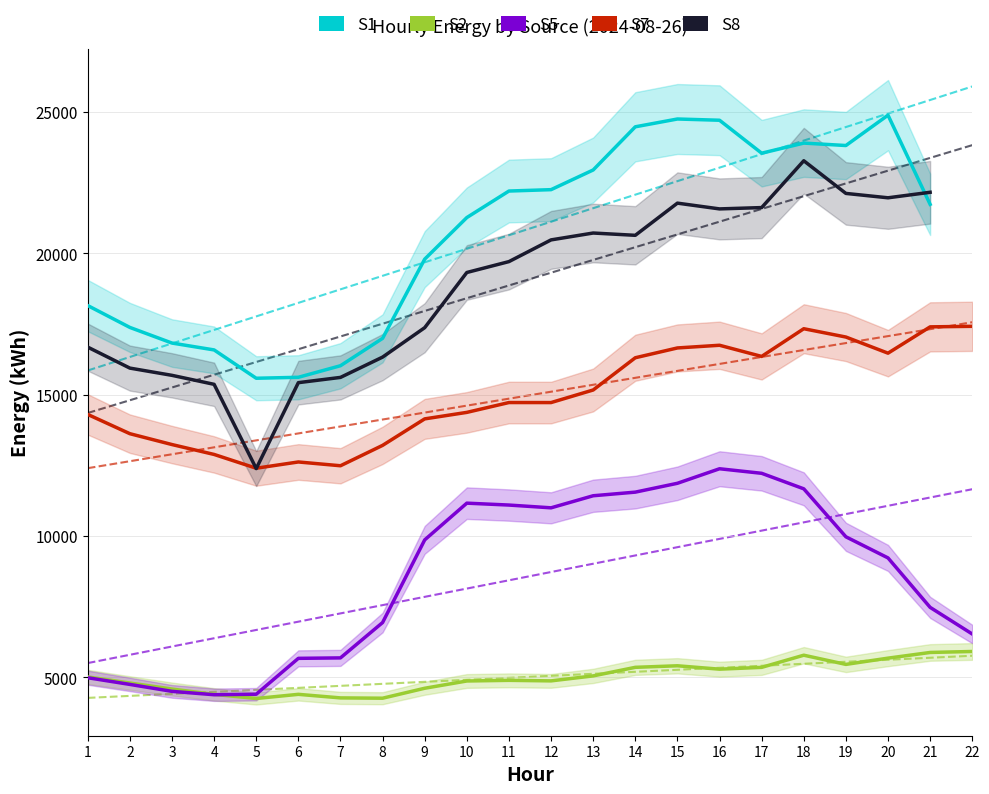

True or false: S8 and S2 intersect in this chart.

False